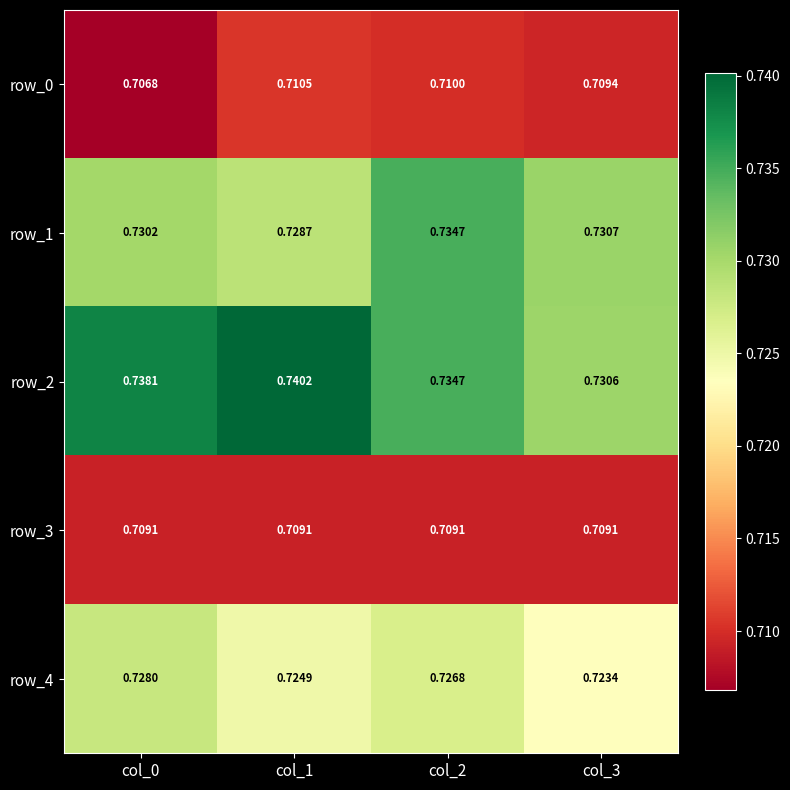

At which label is row_1 closest to 0?

col_1